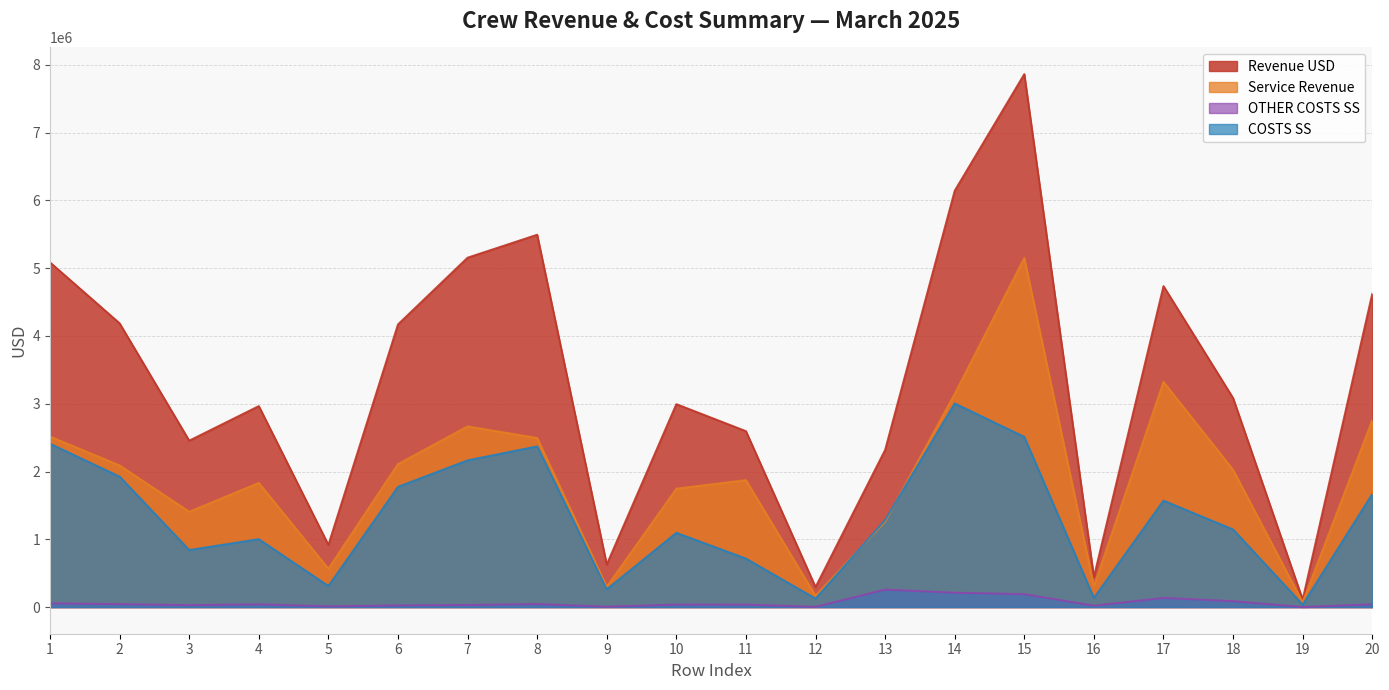

Which category has the lowest value in the COSTS SS series?

19